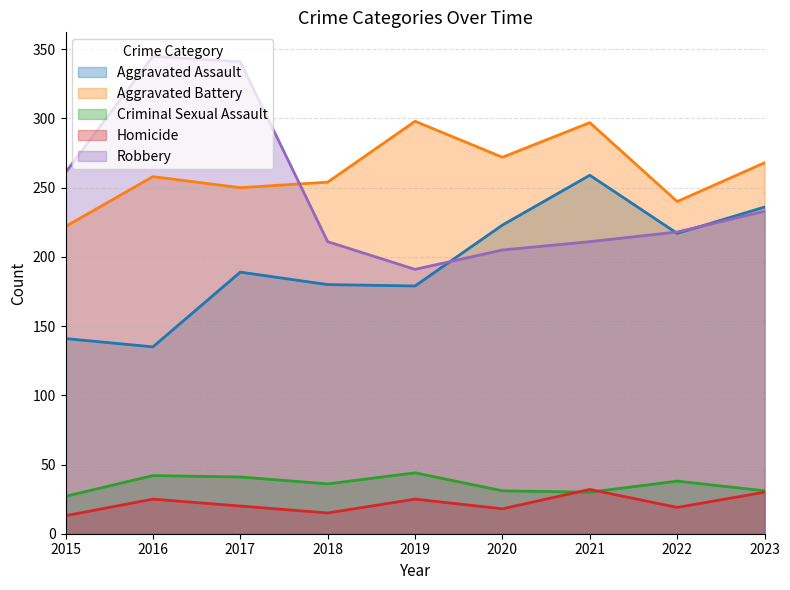

Between 2022 and 2020, which is larger?

2020